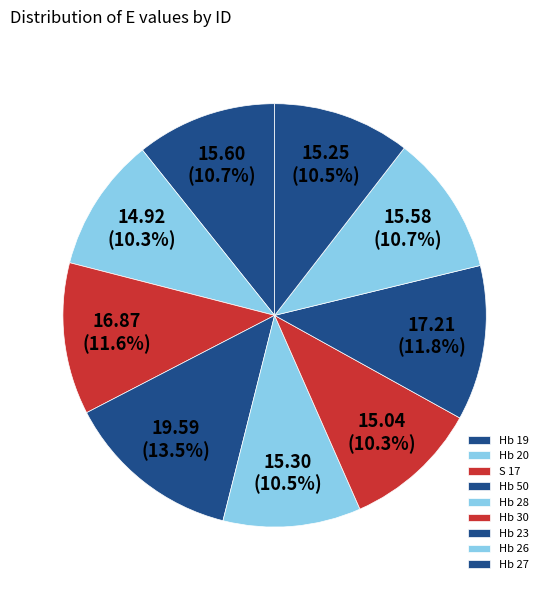

Combined, what portion of the pie is Hb 26 and Hb 20?

21.0%